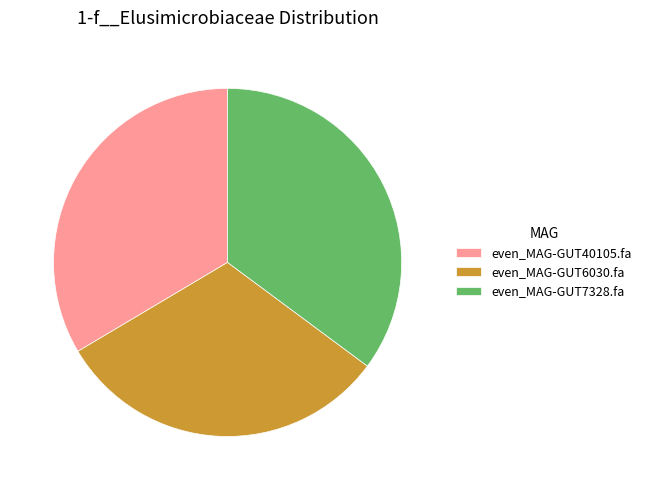

Which slice is the smallest?

even_MAG-GUT6030.fa